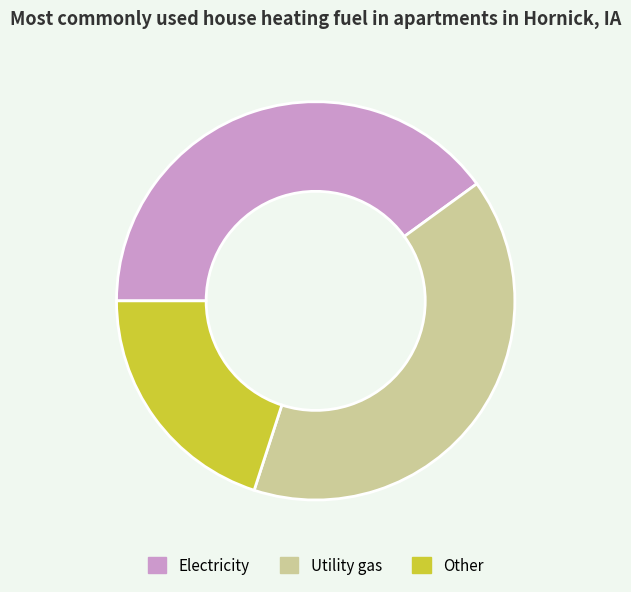

Combined, do Utility gas and Electricity account for over 50%?

Yes